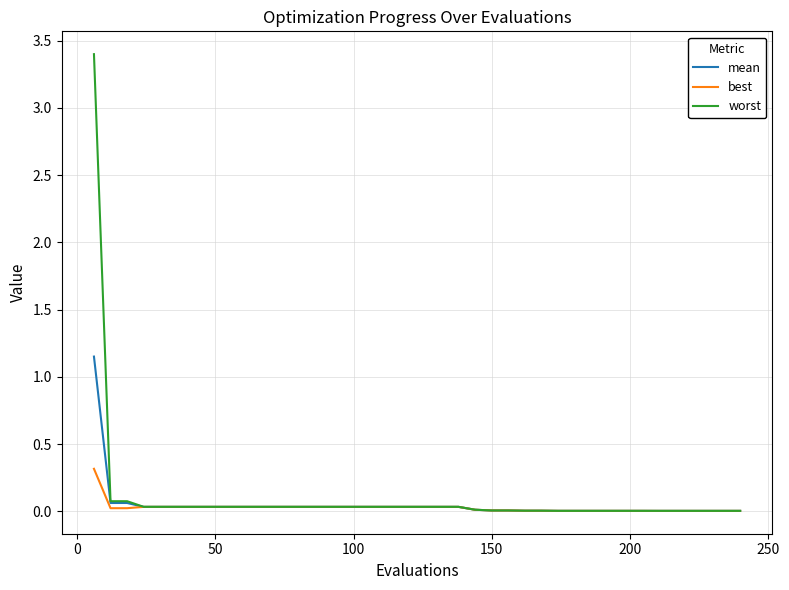

Rank the series by their maximum value, from lowest to highest.

best, mean, worst